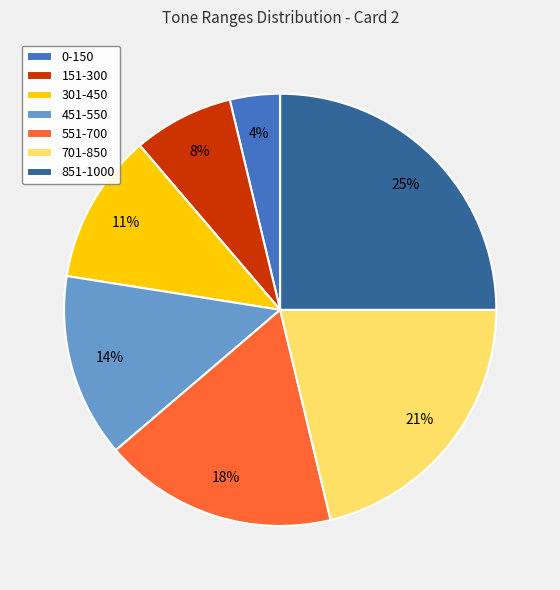

Rank the categories by value from highest to lowest.

851-1000, 701-850, 551-700, 451-550, 301-450, 151-300, 0-150